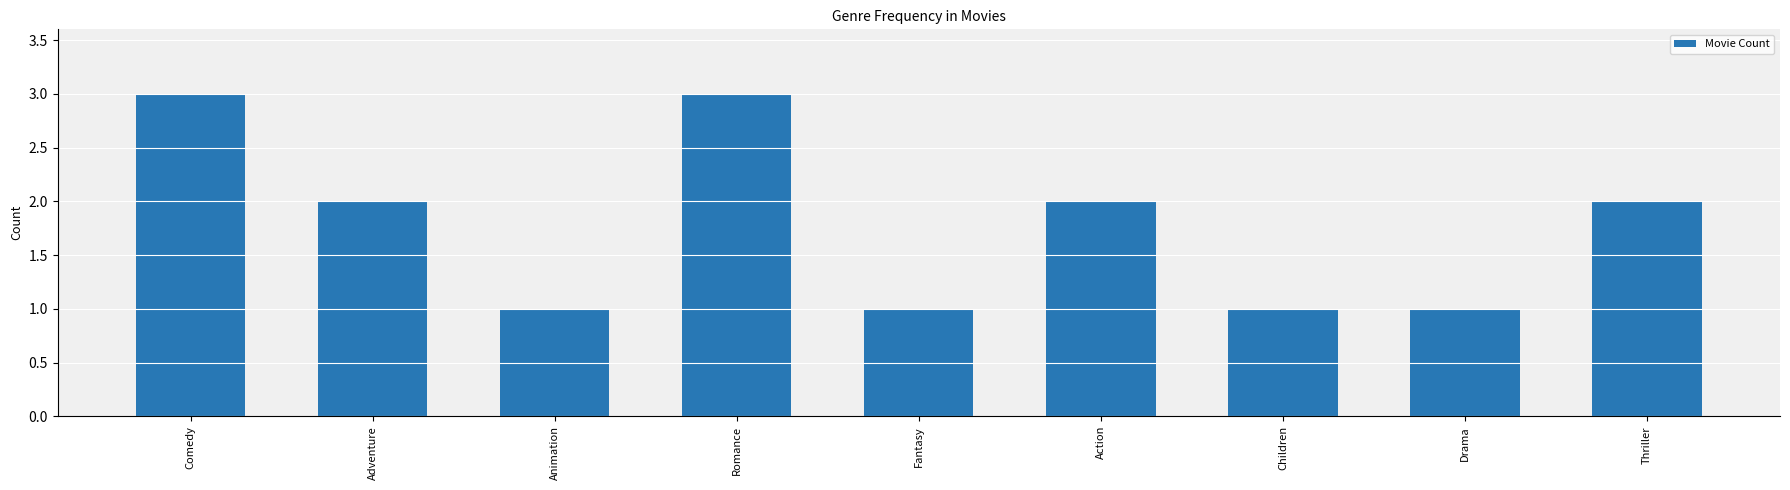

How many values are between 1 and 2?

7